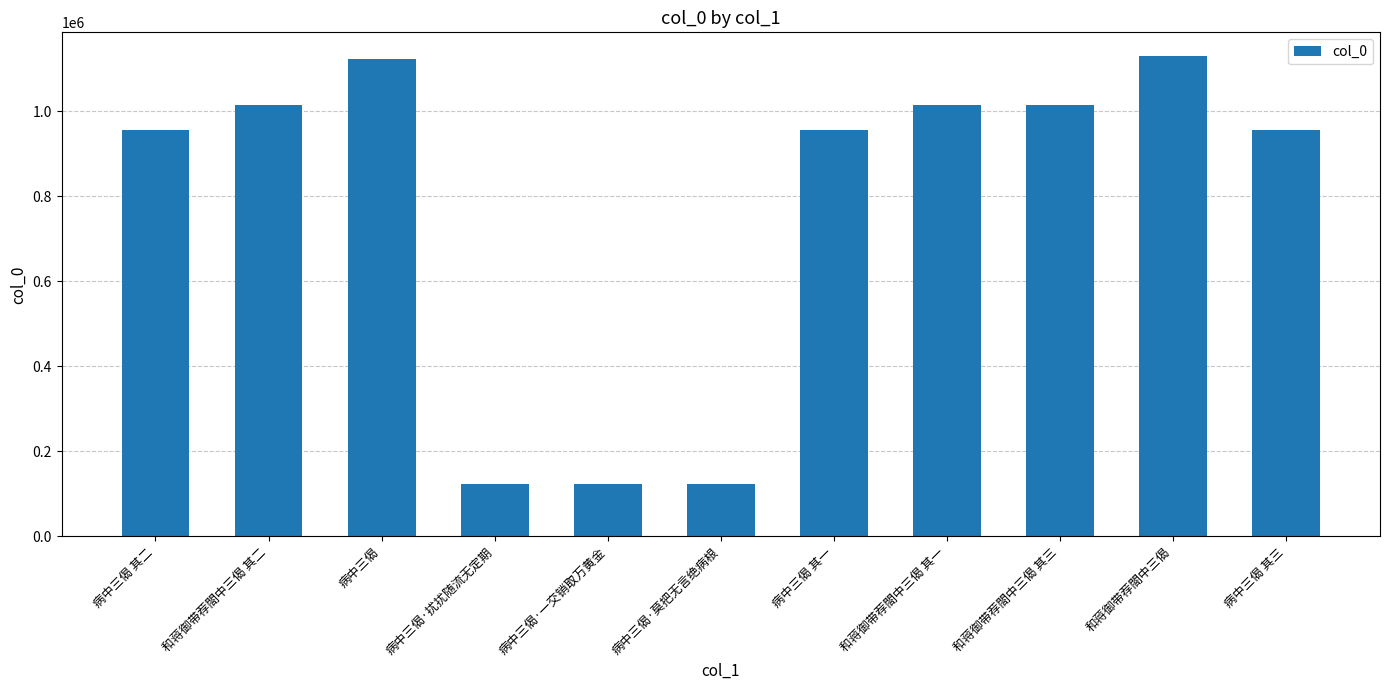

What is the approximate value at 和蒋御带荐閤中三偈 其一?

1014218